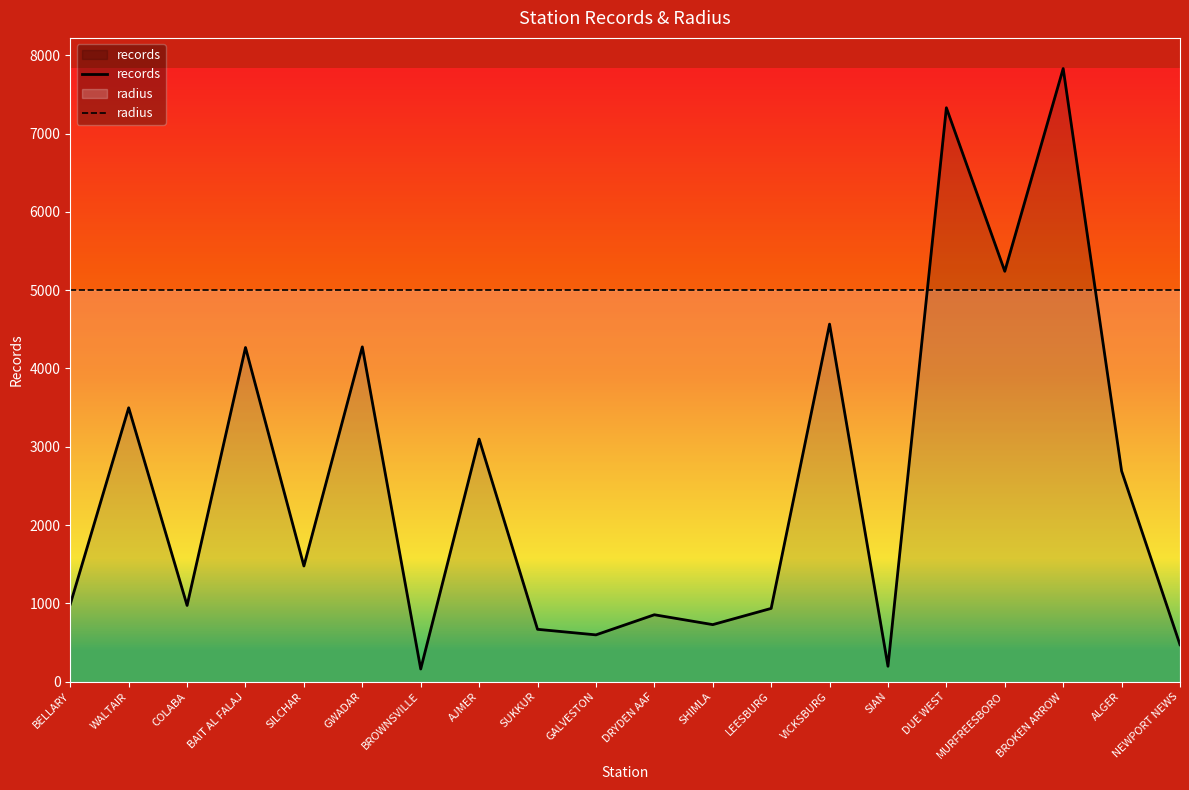

The radius series shows 7958.8 at BAIT AL FALAJ. True or false?

False